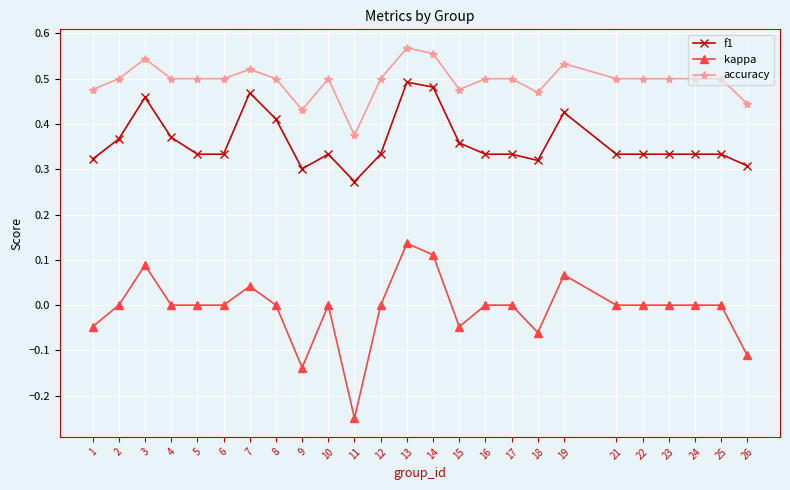

What is the sum of all f1 values?

9.0